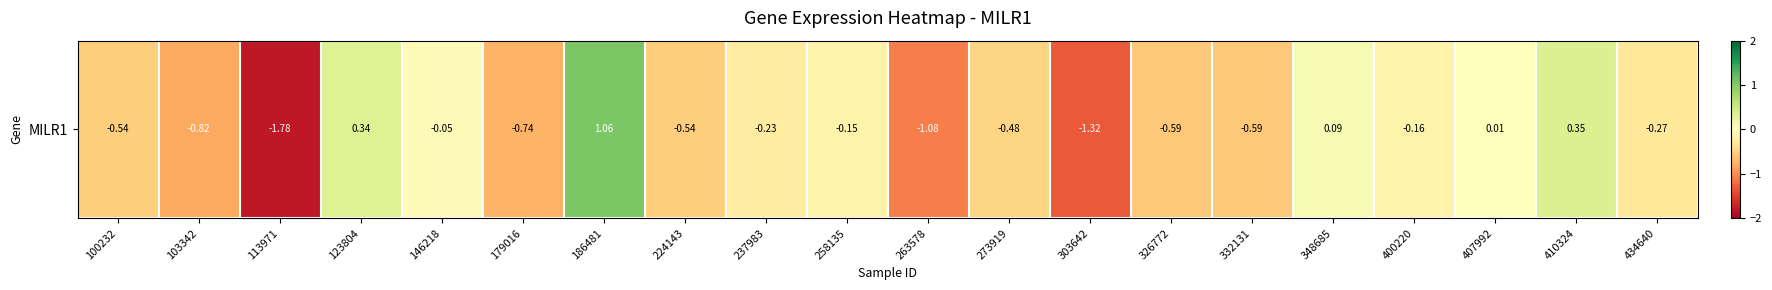

Which has a higher value, 237983 or 303642?

237983